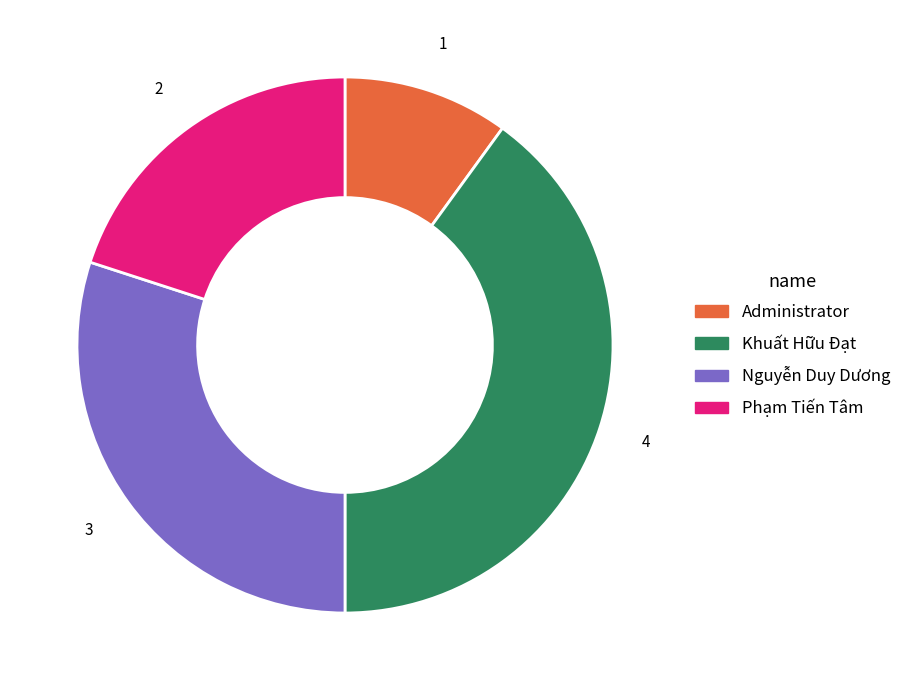

Is there any slice that represents more than half of the pie?

No